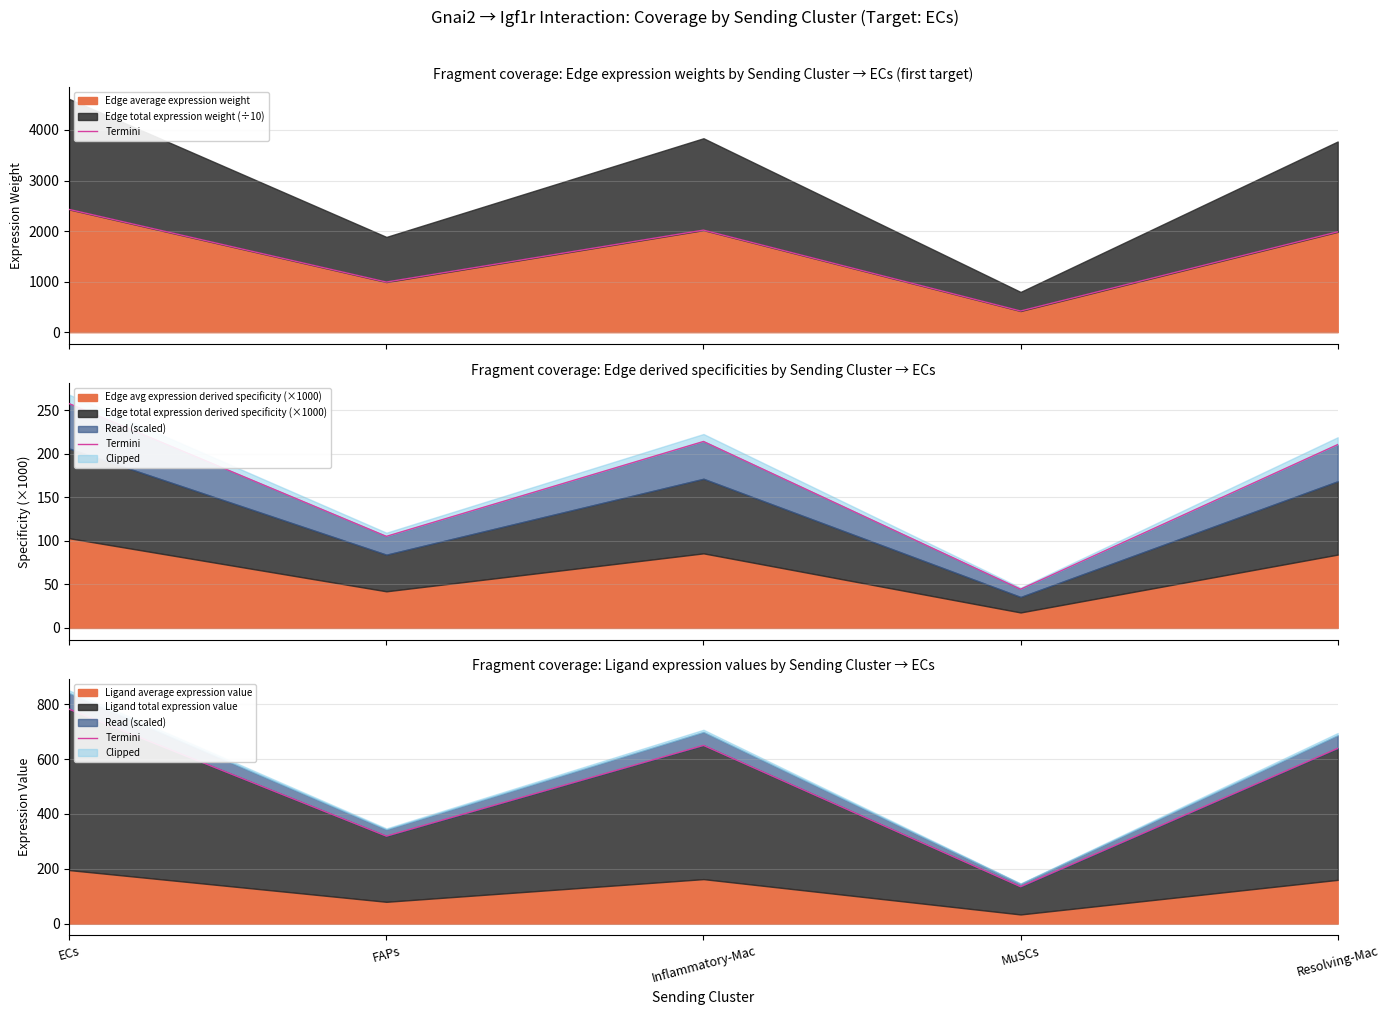

Rank the categories by value from highest to lowest.

ECs, Inflammatory-Mac, Resolving-Mac, FAPs, MuSCs